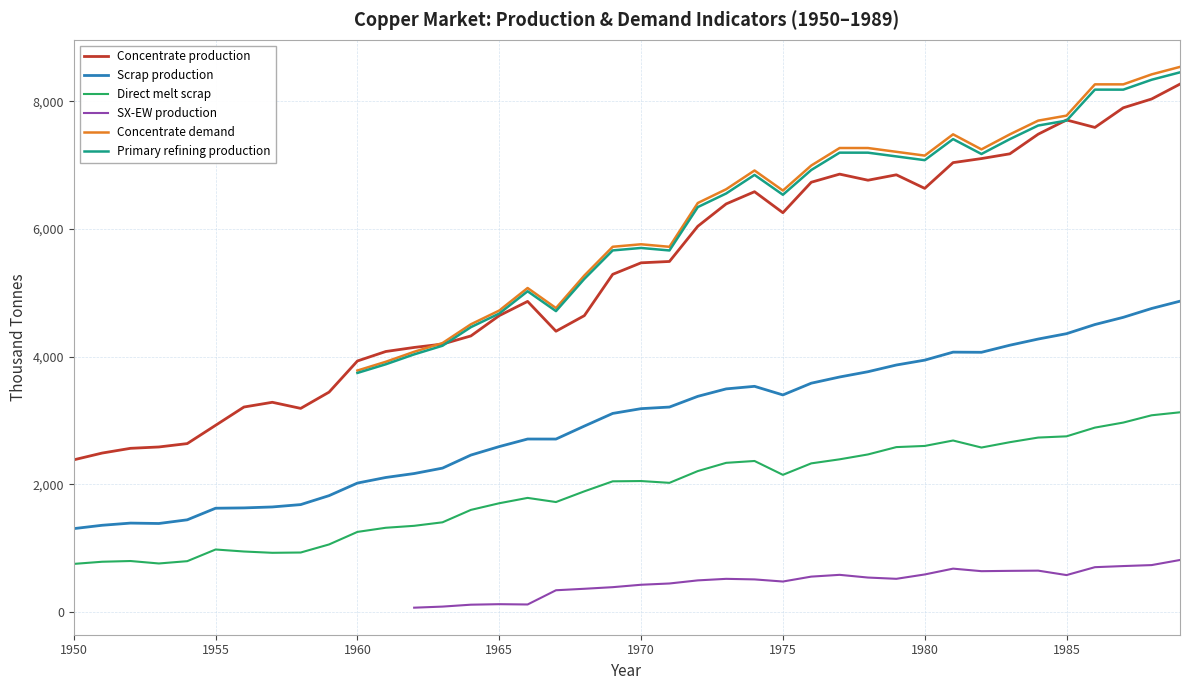

True or false: Direct melt scrap and Concentrate production cross at least once.

False